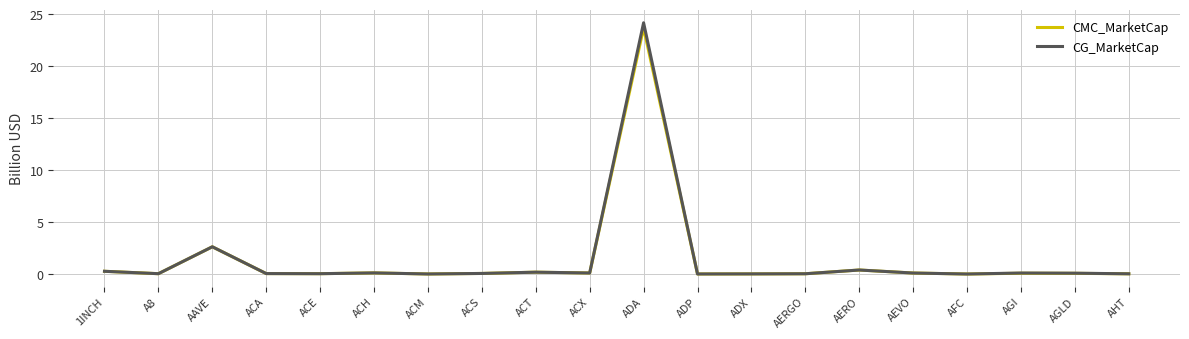

True or false: CG_MarketCap has more than 0 interior local peaks.

True